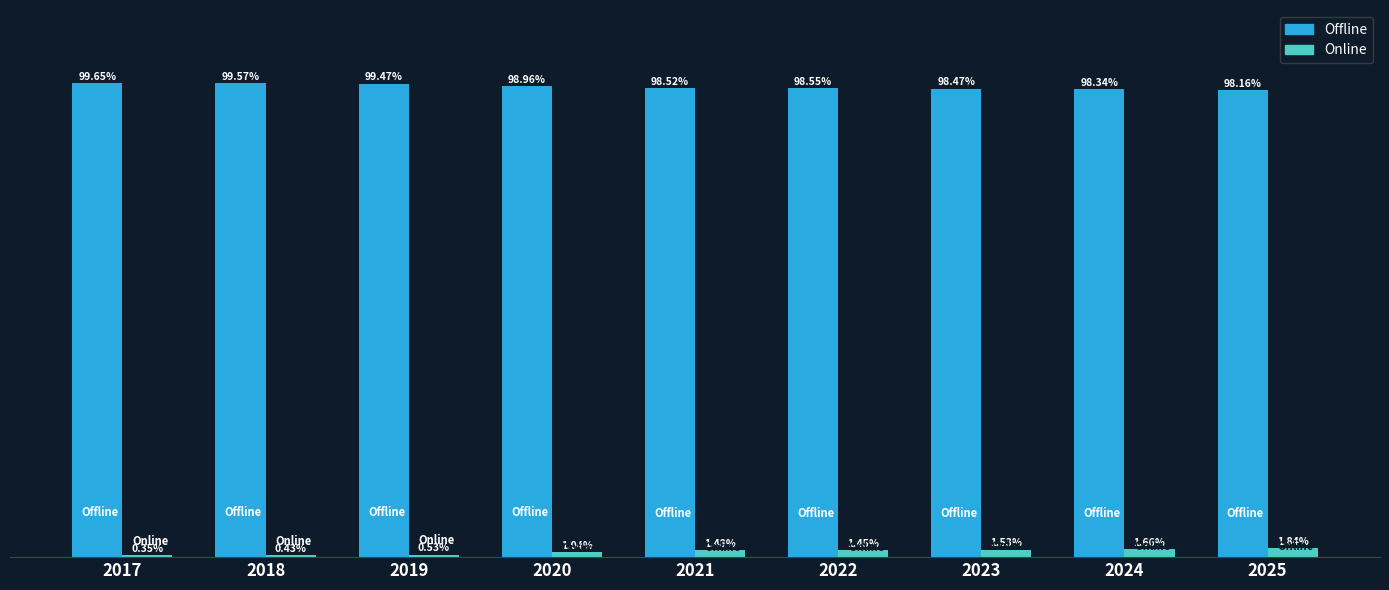

Is the value of Online at 2022 greater than the value of Offline at 2024?

No